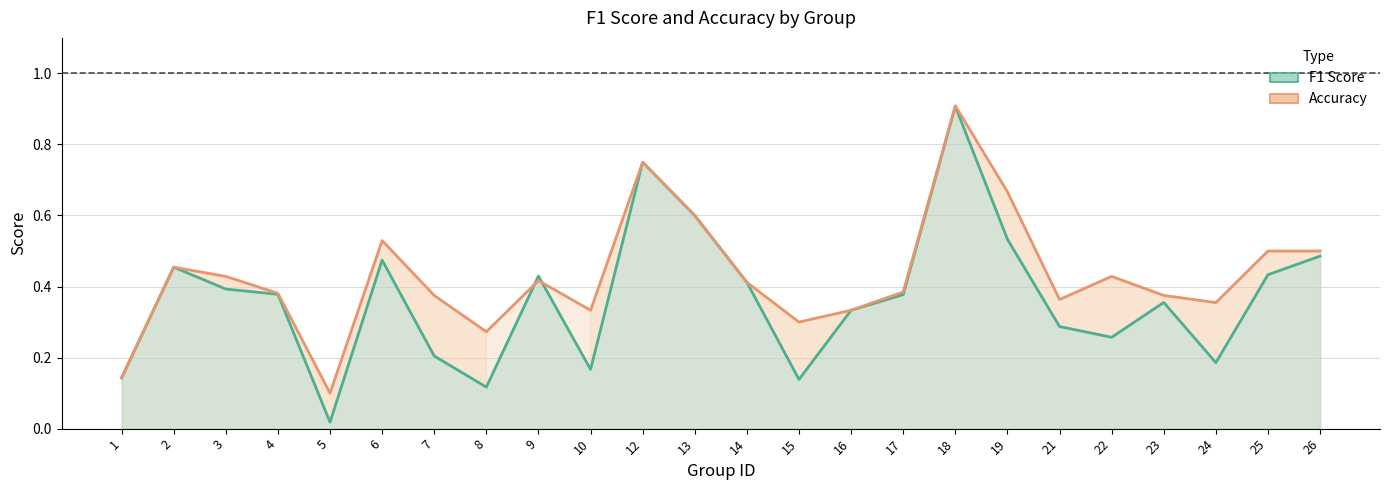

What is the difference between the maximum and second lowest values in the f1_line series?

0.8